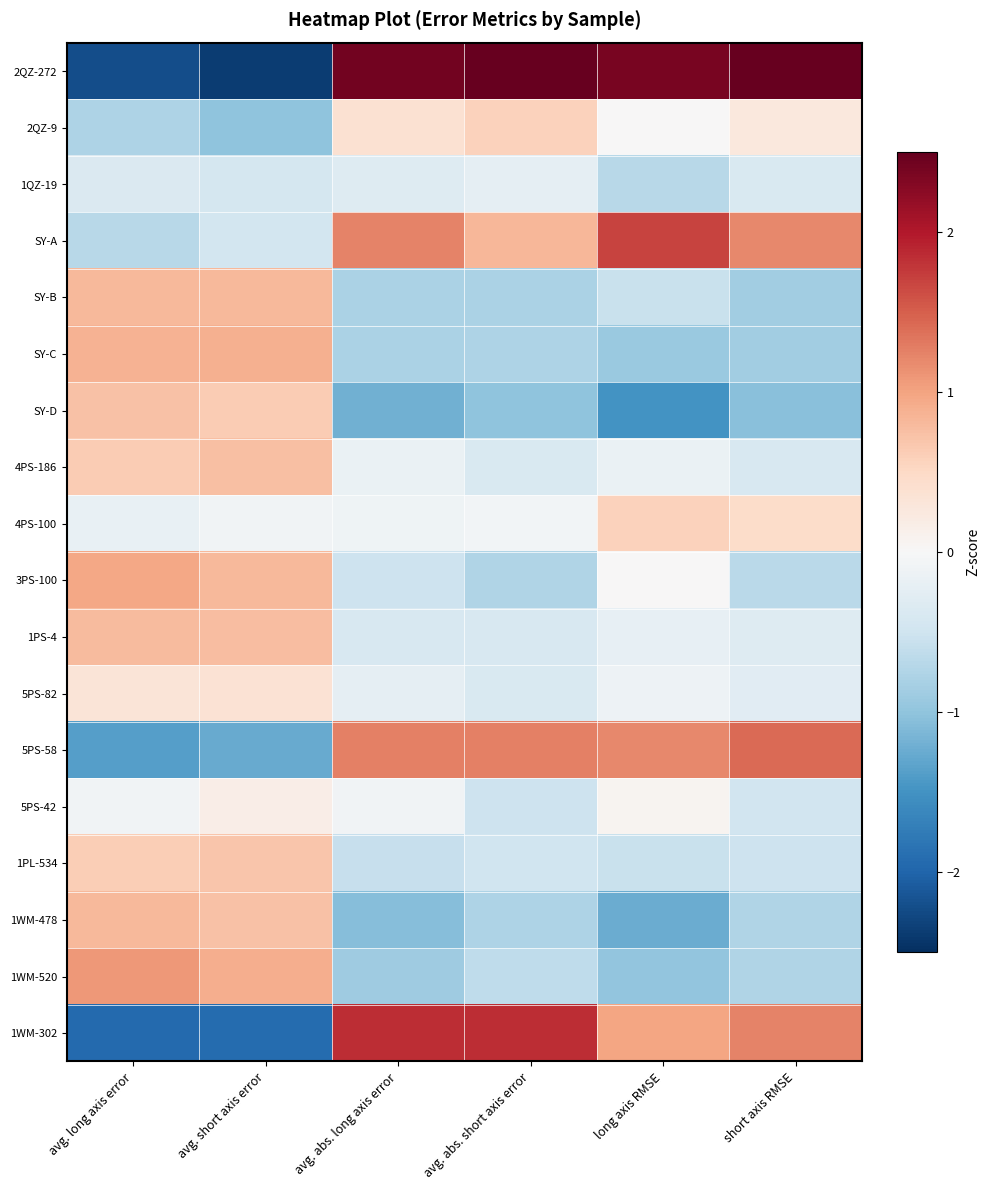

What is the spread (max minus min) of values at avg. short axis error?

3.3